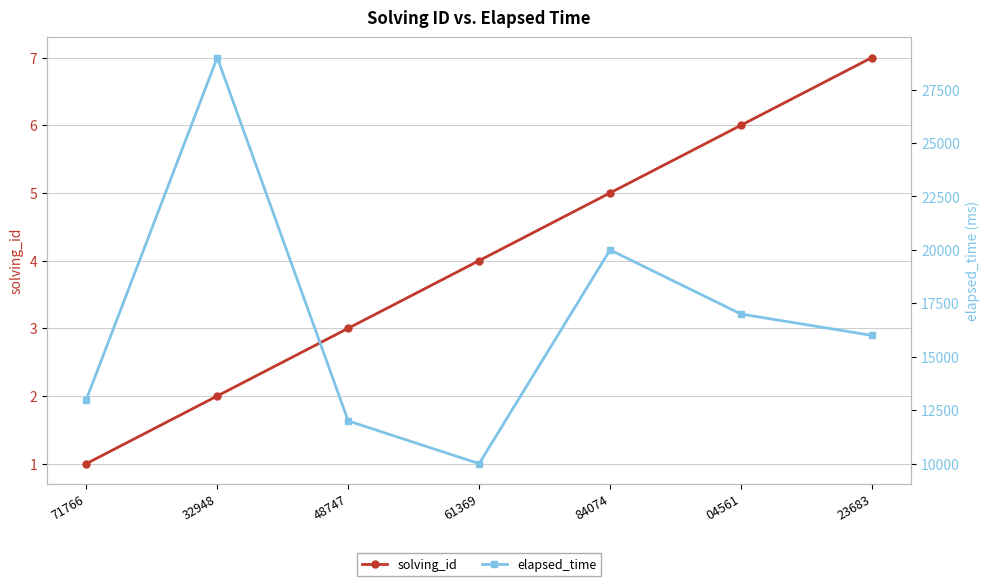

Is this an area chart (filled region under the line)?

No